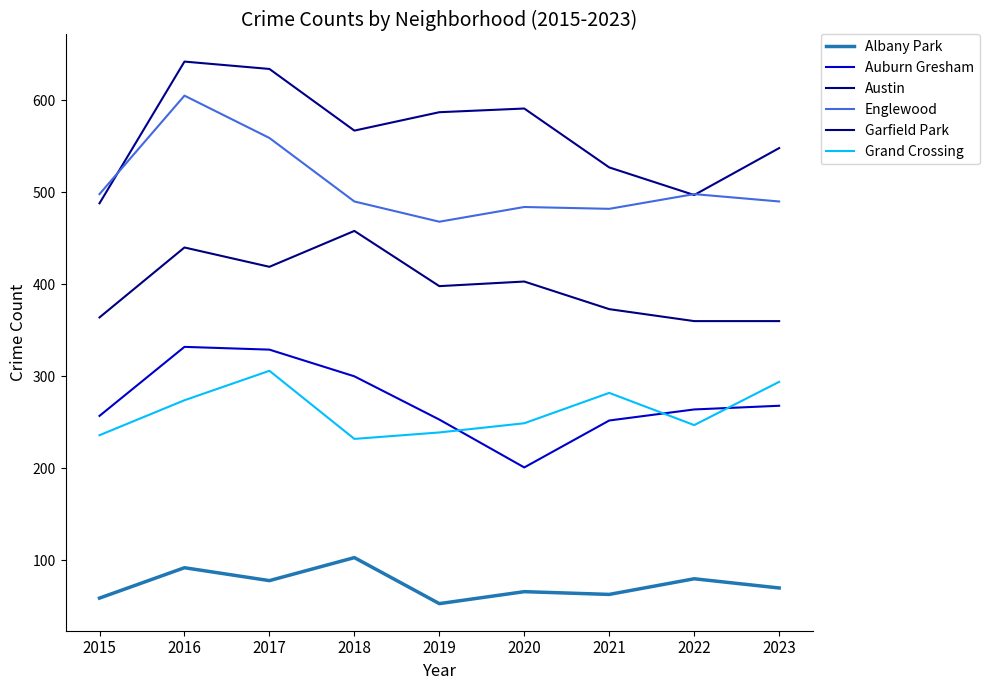

True or false: Auburn Gresham and Garfield Park cross at least once.

False